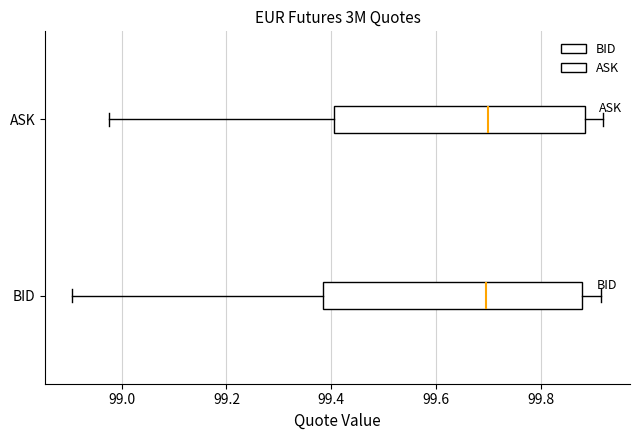

Reading bottom to top, read every box against the x-axis: the position of its median line, the range the box covers, and the ends of its whiskers. The values are not printed on the chart, so give them approximately, as read against the axis.

BID: median 99.70, box 99.38 to 99.88, whiskers 98.90 to 99.92
ASK: median 99.70, box 99.40 to 99.88, whiskers 98.98 to 99.92